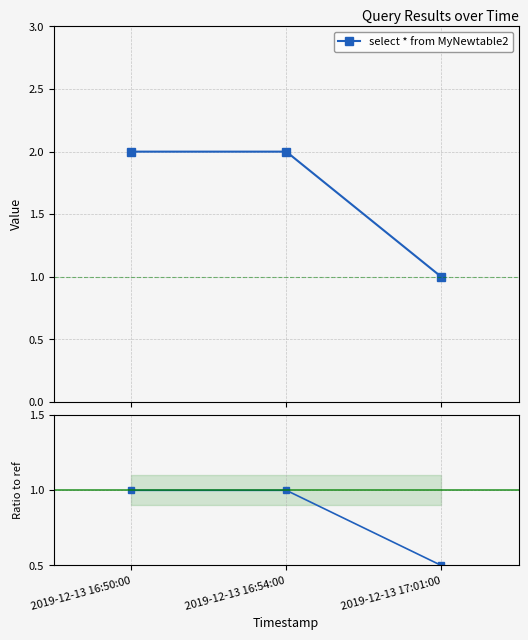

What is the maximum value shown in the chart?

2.0